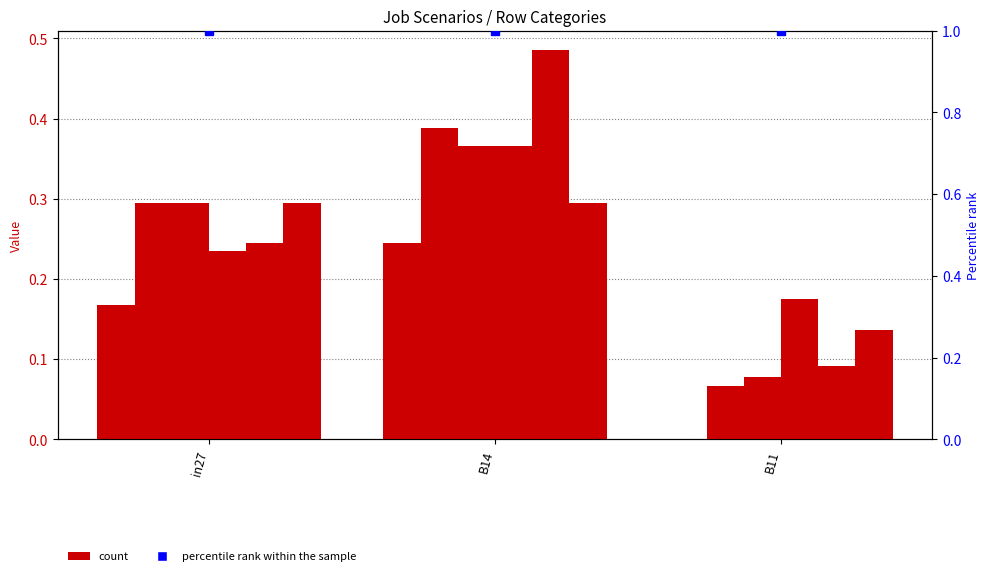

Reading left to right, extract all data points from this chart.

job363_scenario0_681: 0.2	0.2	0.0
job366_scenario1_693: 0.3	0.4	0.1
job367_scenario2_695: 0.3	0.4	0.1
job372_scenario1_710: 0.2	0.4	0.2
job374_scenario2_717: 0.2	0.5	0.1
job365_scenario2_692: 0.3	0.3	0.1